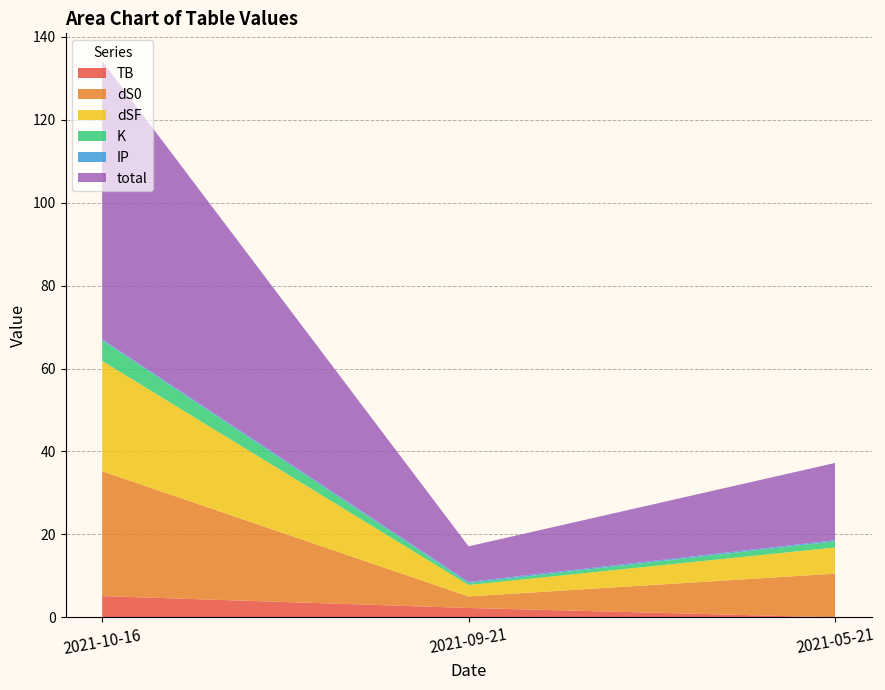

True or false: TB has a value of 2.3 at 2021-09-21.

True